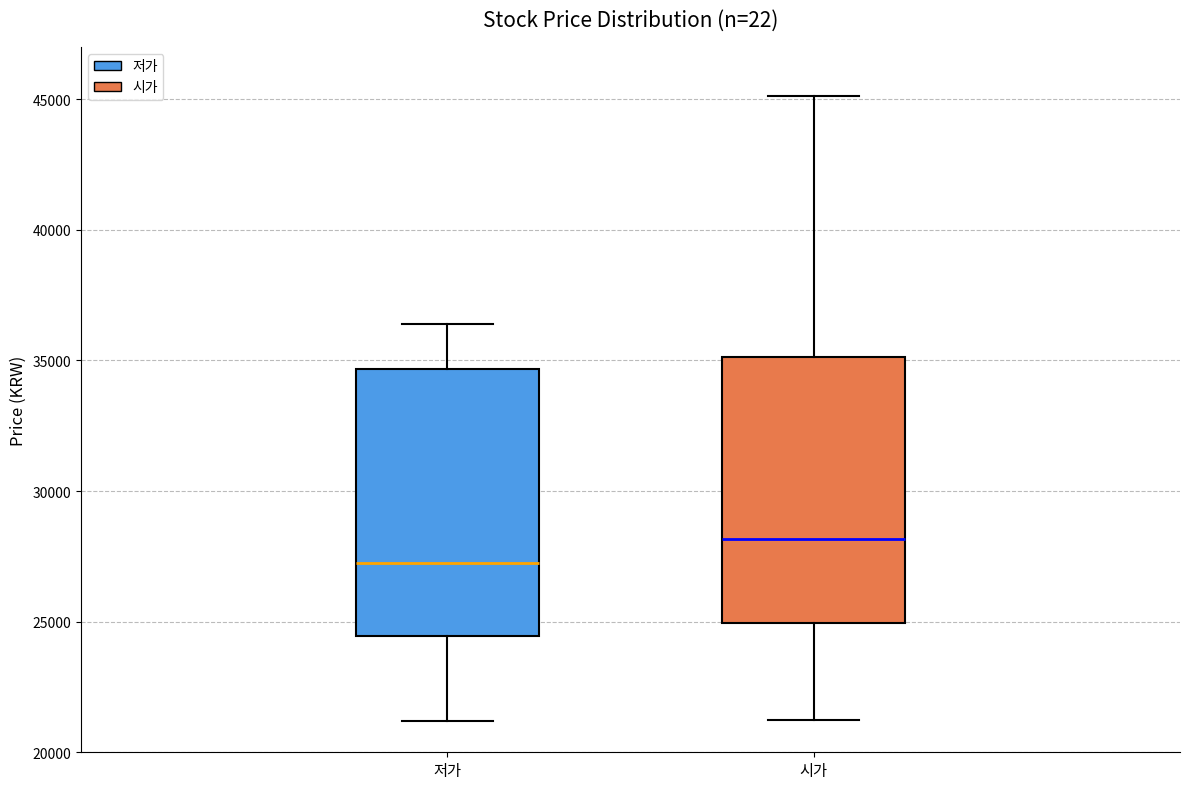

Reading left to right, transcribe this box plot: for each box, give where its median line is, the range the box spans, and where its two whiskers end, as read against the y-axis. The values are not printed on the chart, so give them approximately, as read against the axis.

저가: median 27500, box 24500 to 34500, whiskers 21000 to 36500
시가: median 28000, box 25000 to 35000, whiskers 21500 to 45000